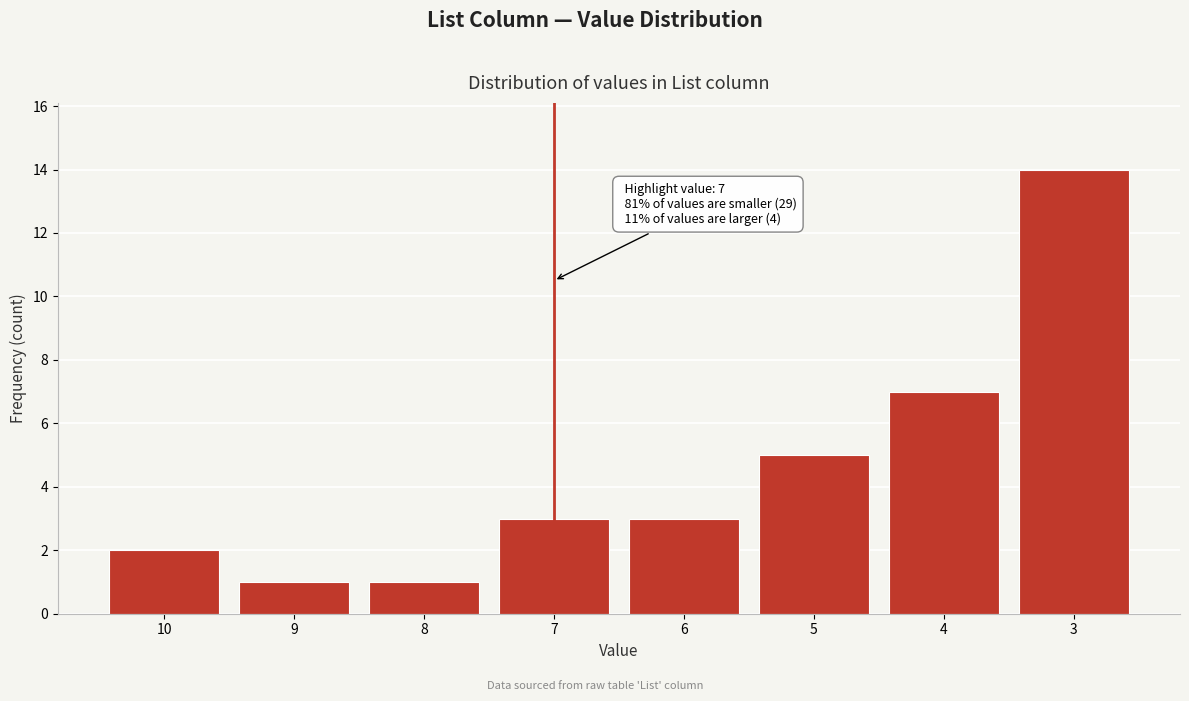

Reading left to right, list all the values displayed in this chart.

10=2	9=1	8=1	7=3	6=3	5=5	4=7	3=14